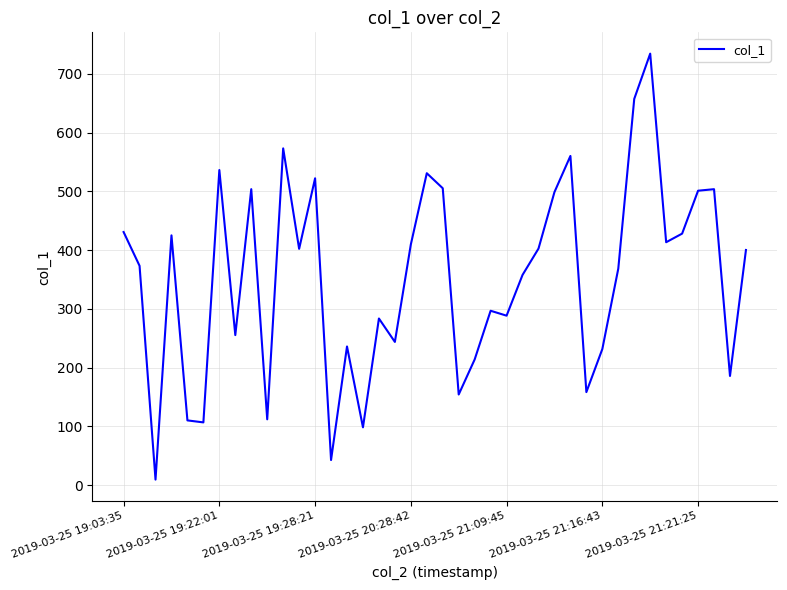

What is the difference between the maximum and minimum values?

725.4